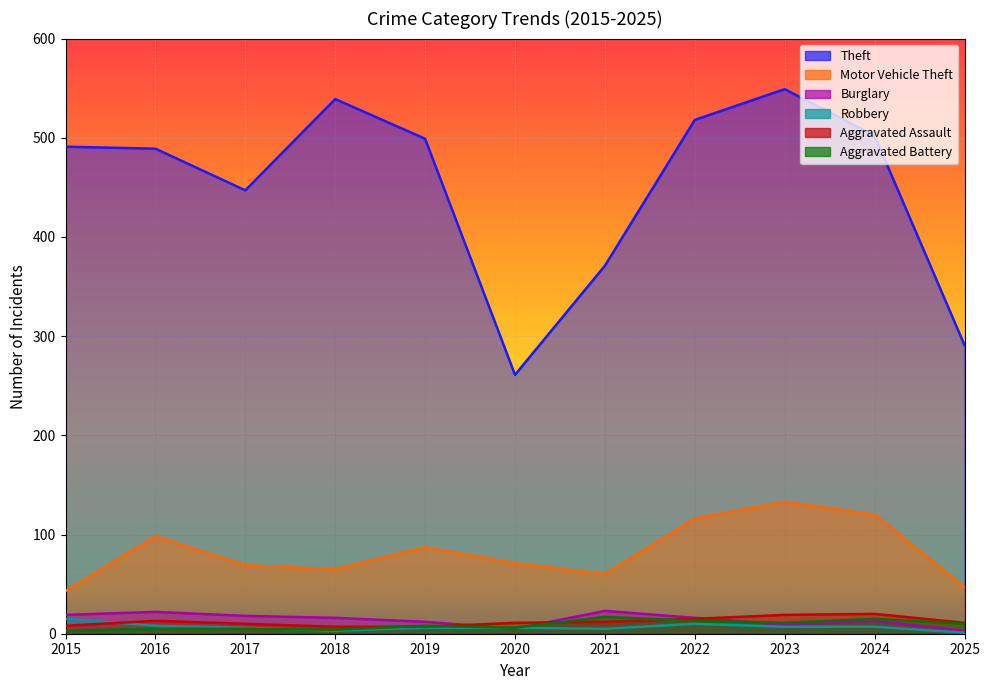

In Motor Vehicle Theft, how many points are higher than both neighbors (excluding endpoints)?

3